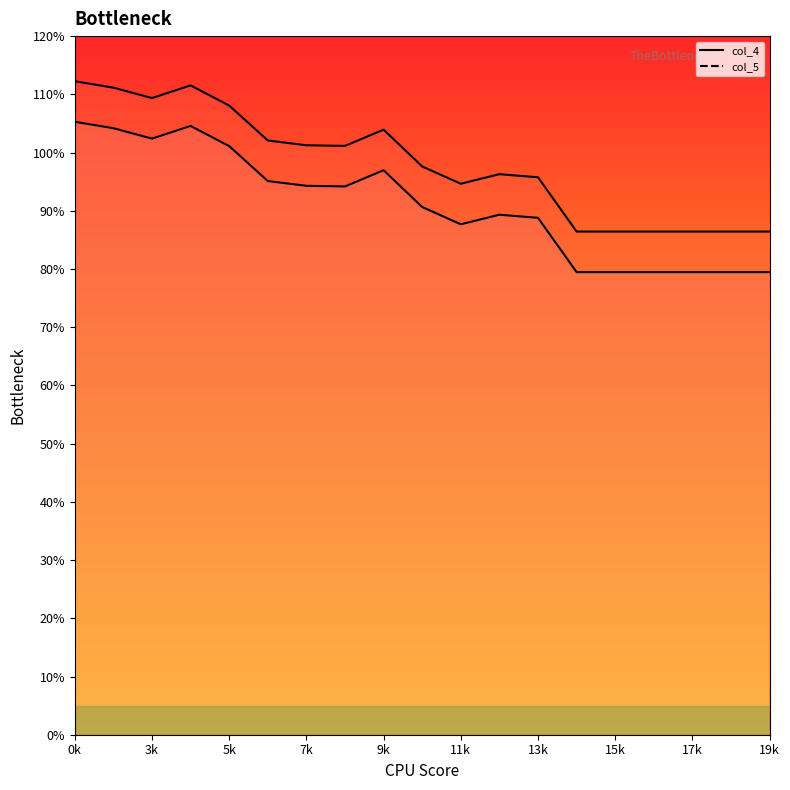

At which label does col_5_line first exceed 97?

0k